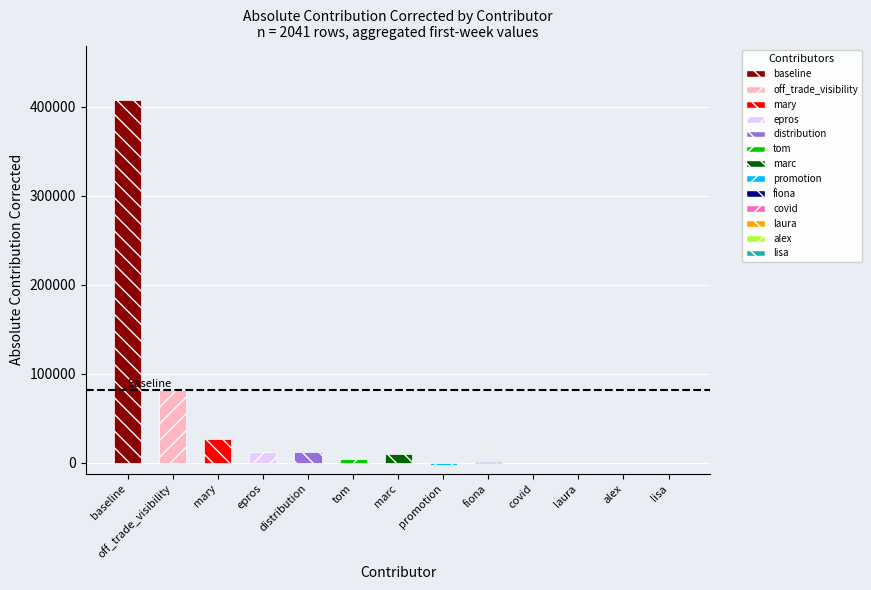

Reading left to right, list all the values displayed in this chart.

baseline=407826.9	off_trade_visibility=81600.4	mary=26893.1	epros=12349.2	distribution=11537.8	tom=4114.3	marc=9775.6	promotion=-2513.5	fiona=447.2	covid=0.0	laura=0.0	alex=0.0	lisa=0.0